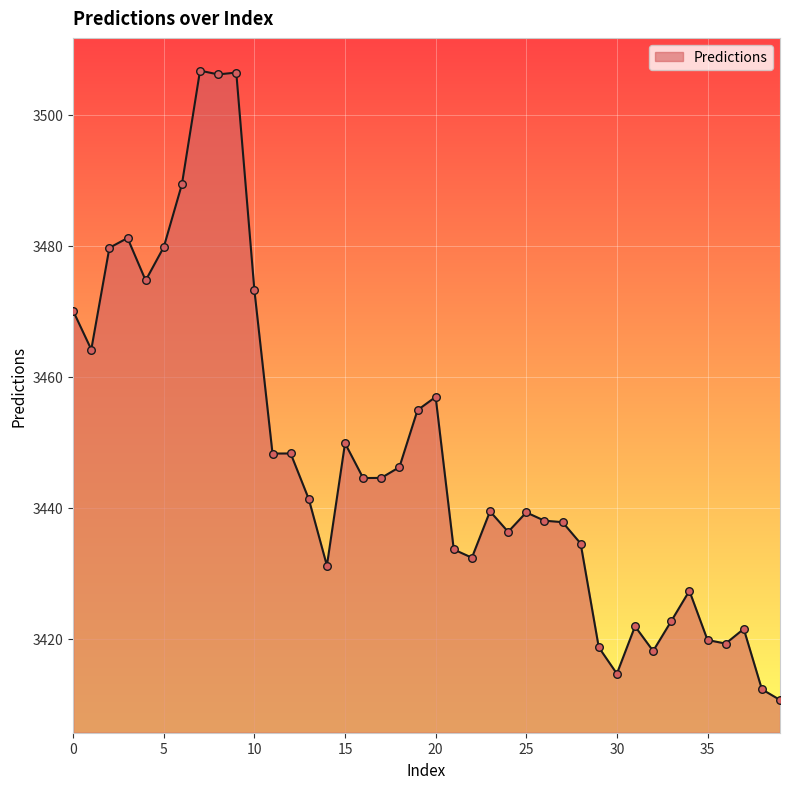

What is the minimum value shown in the chart?

3410.6